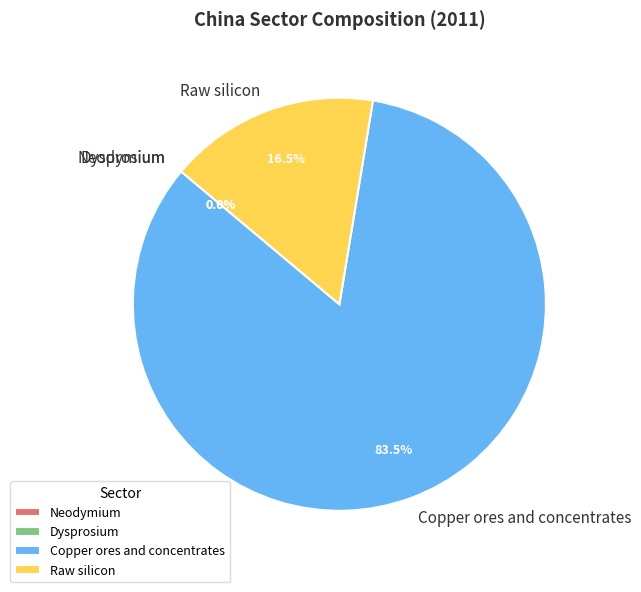

Between Raw silicon and Copper ores and concentrates, which is larger?

Copper ores and concentrates